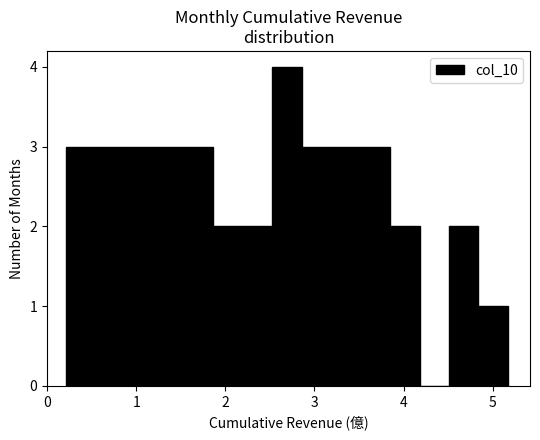

Read against the x-axis, roughly where is the centre of the tallest bar?

2.7